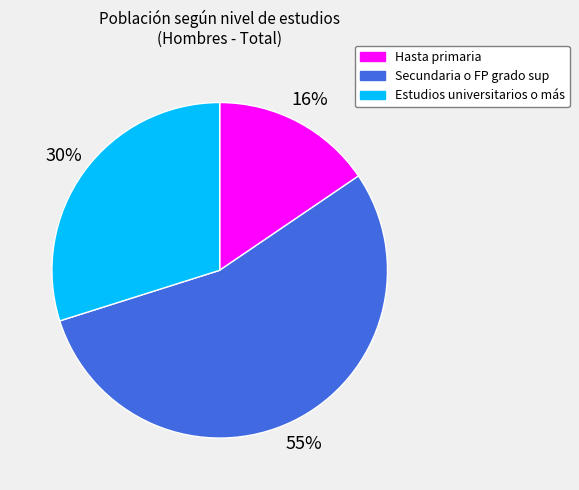

Which slice is the smallest?

Hasta primaria